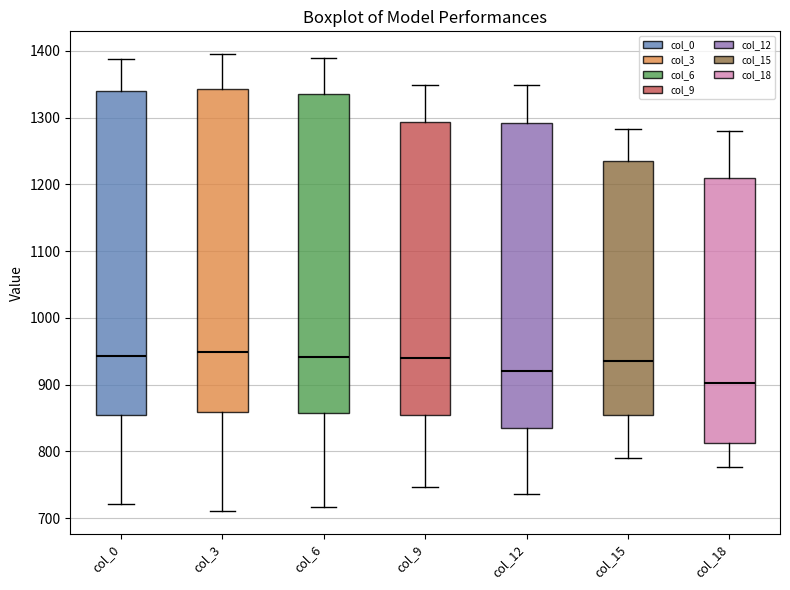

Reading left to right, read every box against the y-axis: the position of its median line, the range the box covers, and the ends of its whiskers. The values are not printed on the chart, so give them approximately, as read against the axis.

col_0: median 940, box 850 to 1340, whiskers 720 to 1390
col_3: median 950, box 860 to 1340, whiskers 710 to 1400
col_6: median 940, box 860 to 1340, whiskers 720 to 1390
col_9: median 940, box 850 to 1290, whiskers 750 to 1350
col_12: median 920, box 840 to 1290, whiskers 740 to 1350
col_15: median 940, box 860 to 1240, whiskers 790 to 1280
col_18: median 900, box 810 to 1210, whiskers 780 to 1280